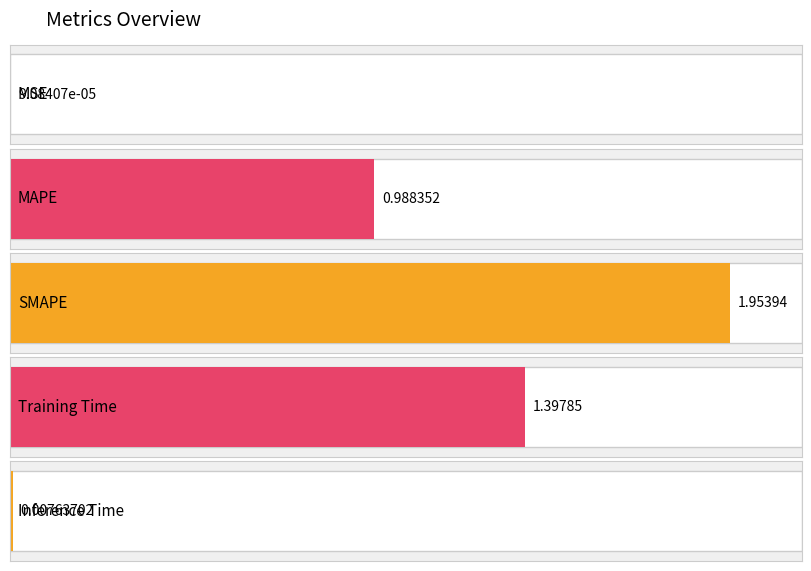

Rank the categories by value from highest to lowest.

SMAPE, Training Time, MAPE, Inference Time, MSE